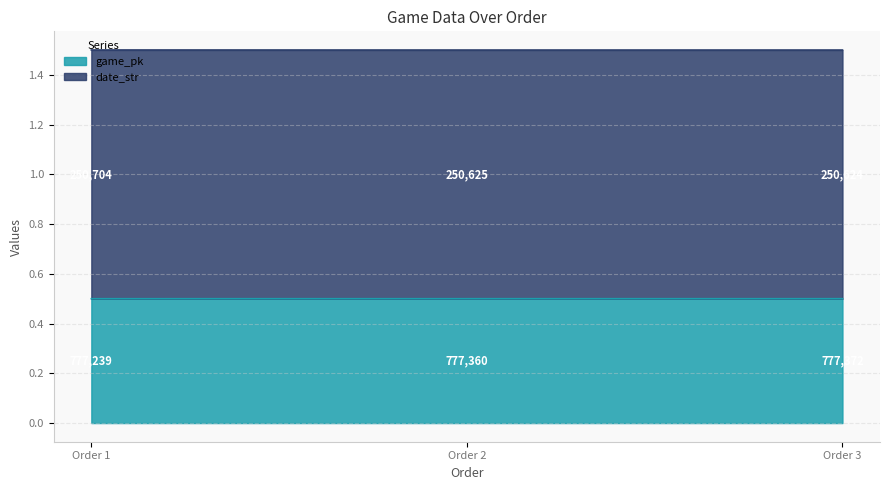

True or false: game_pk has a value of 0.5 at Order 1.

True